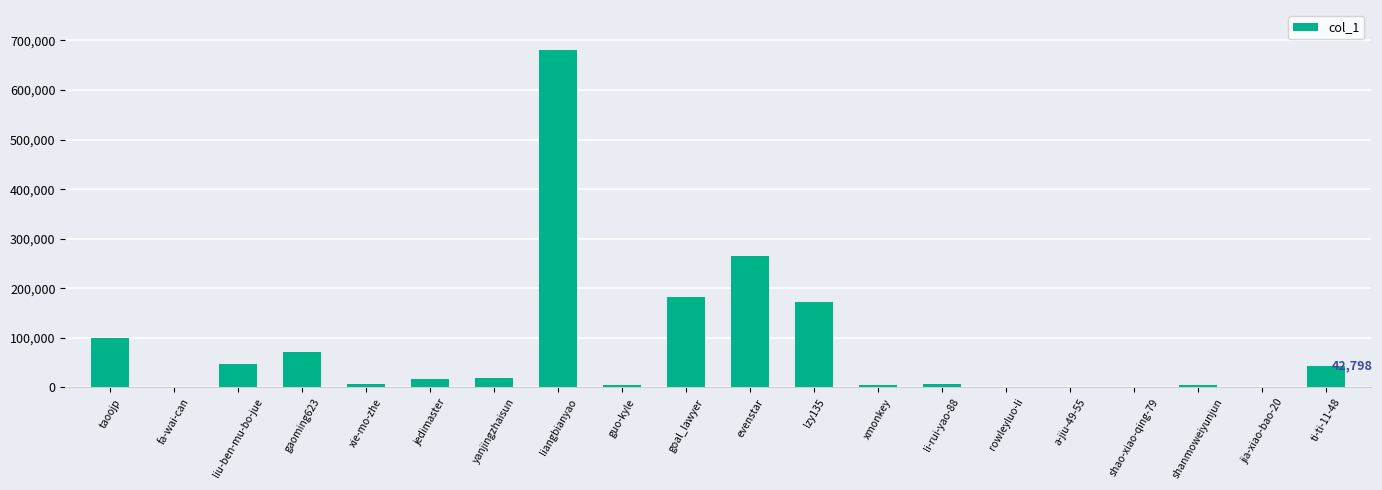

The value at xmonkey is 5043. True or false?

True